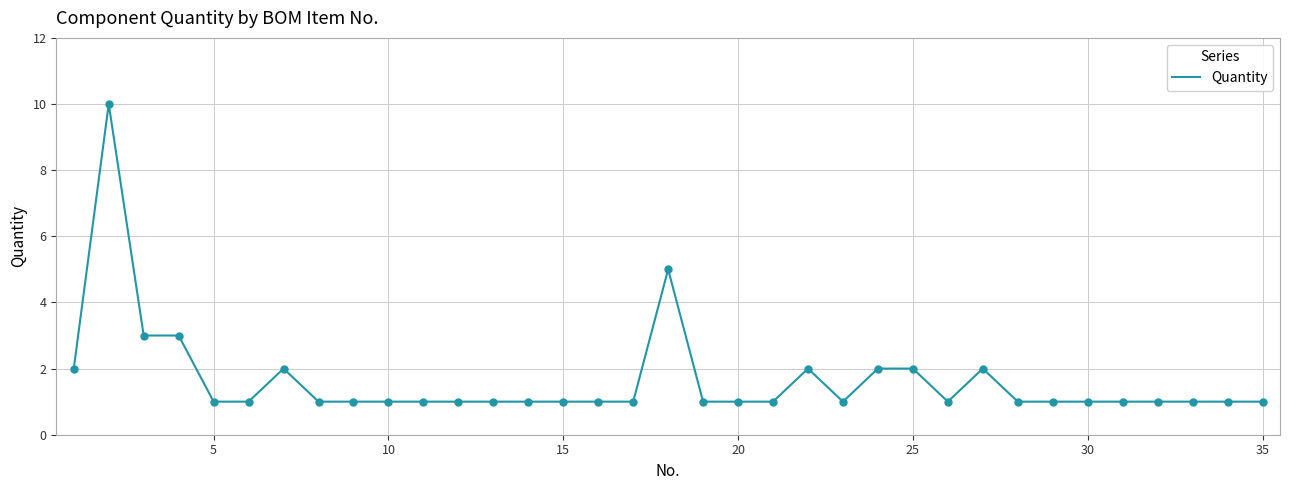

What is the difference between the maximum and minimum values?

9